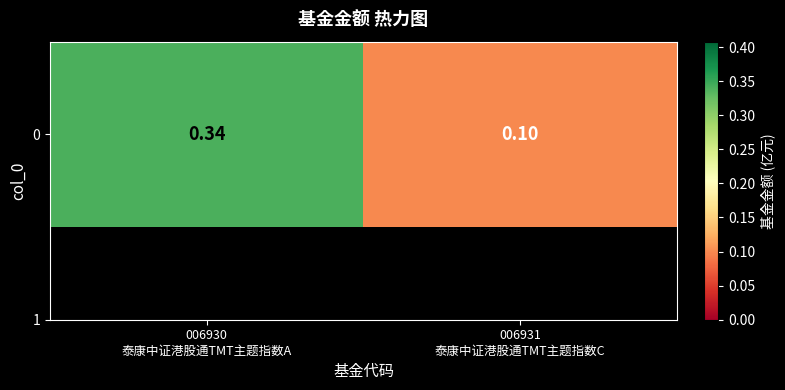

Between 006931
泰康中证港股通TMT主题指数C and 006930
泰康中证港股通TMT主题指数A, which is larger?

006930
泰康中证港股通TMT主题指数A